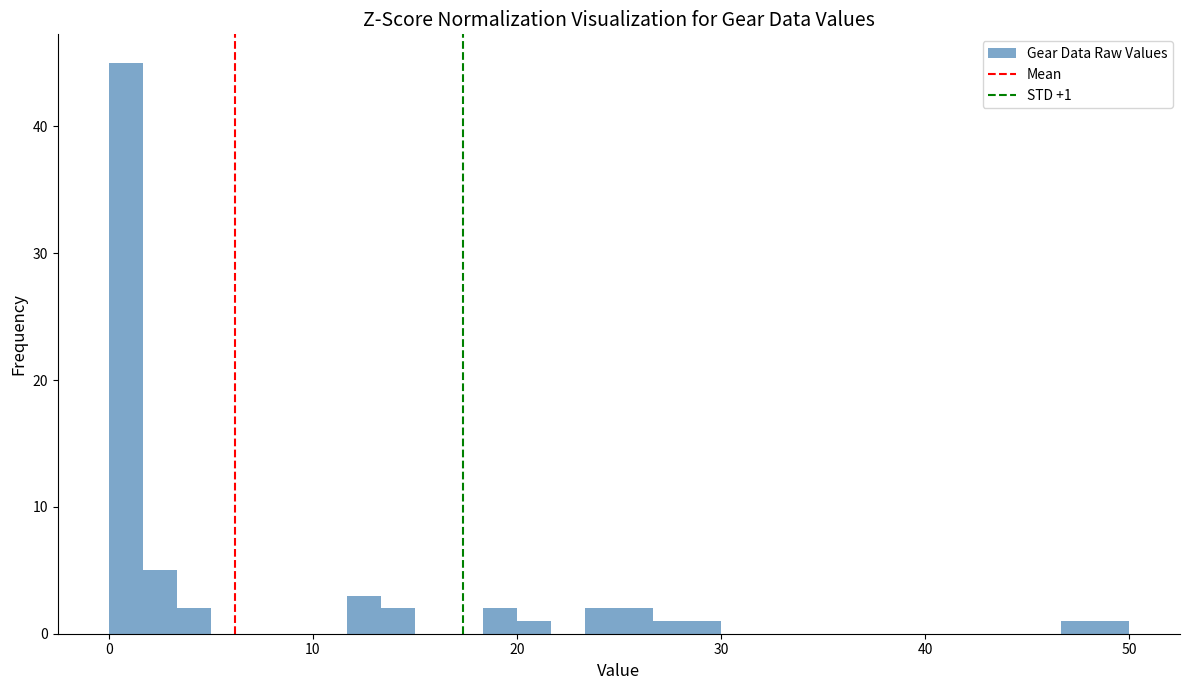

Read against the x-axis, roughly where is the centre of the tallest bar?

1